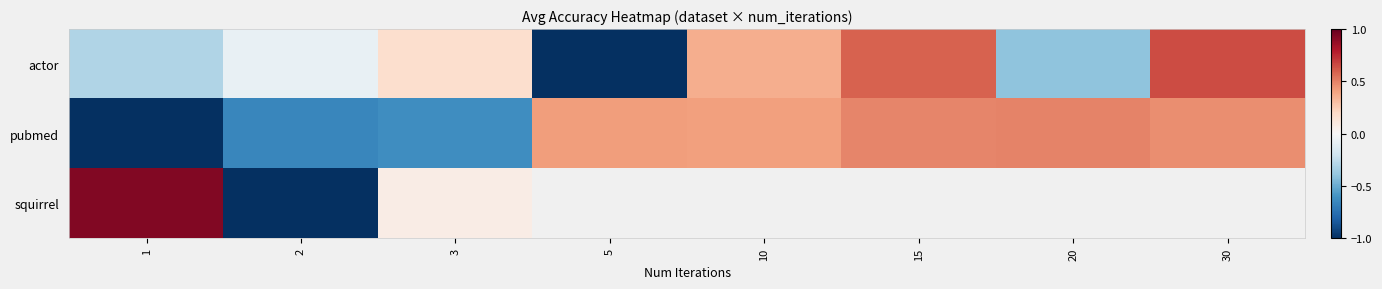

Count the number of categories in the chart.

8